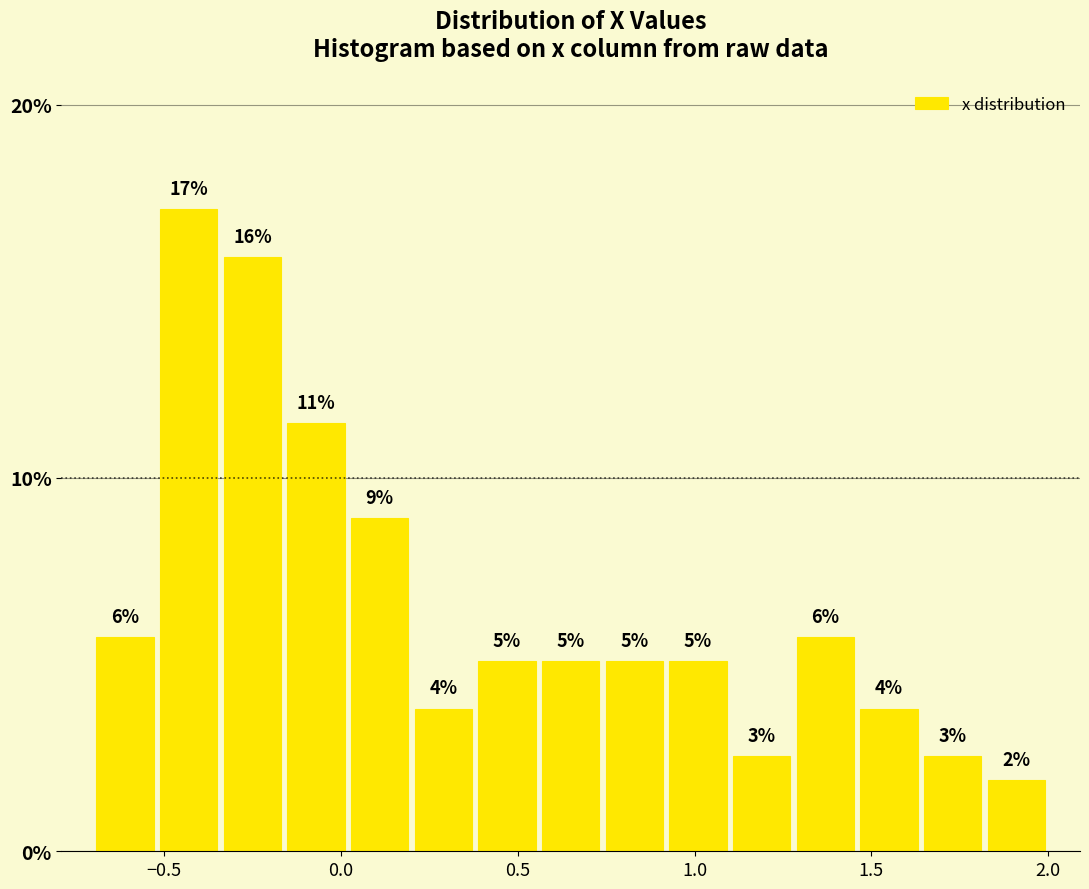

Around what value on the x-axis is the tallest bar? Give the approximate position of its centre, as read against the axis.

-0.45